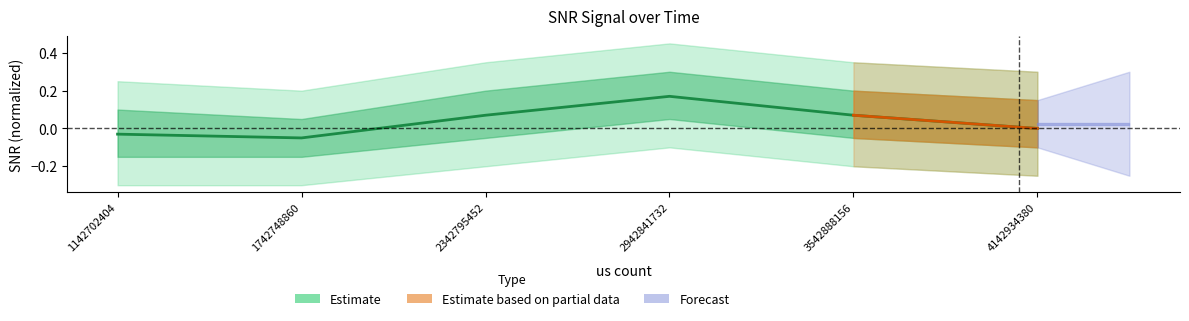

What is the sum of the values at 2942841732 and 1142702404?

0.1